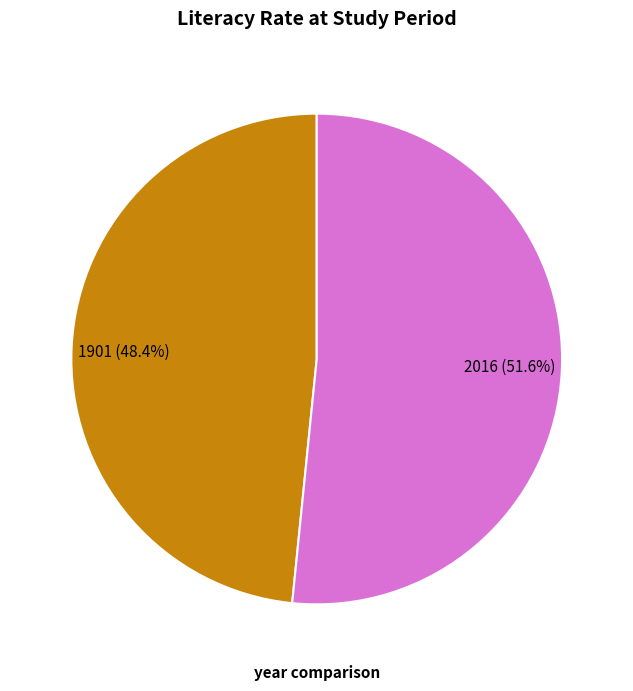

To the nearest percent, what is the difference between the largest and smallest slice percentages?

3%